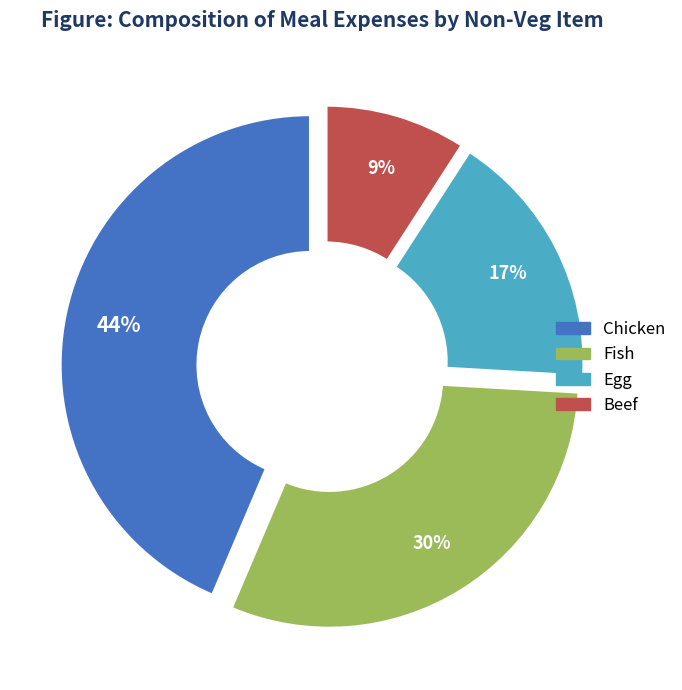

Is there any slice that represents more than half of the pie?

No